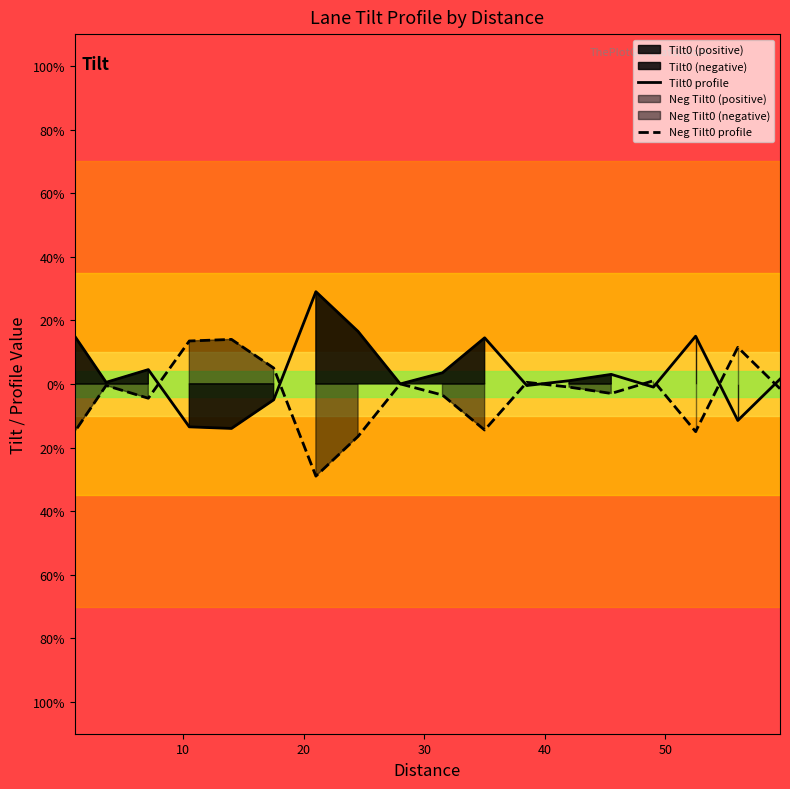

Which series has the widest spread of values?

Tilt0 profile